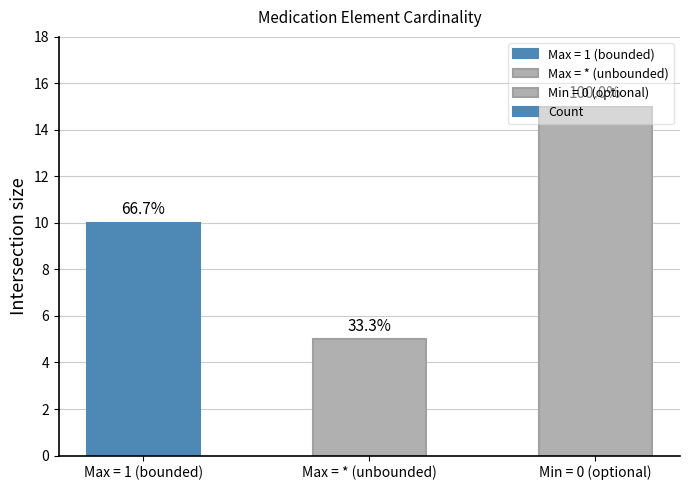

Which has a higher value, Max = * (unbounded) or Max = 1 (bounded)?

Max = 1 (bounded)